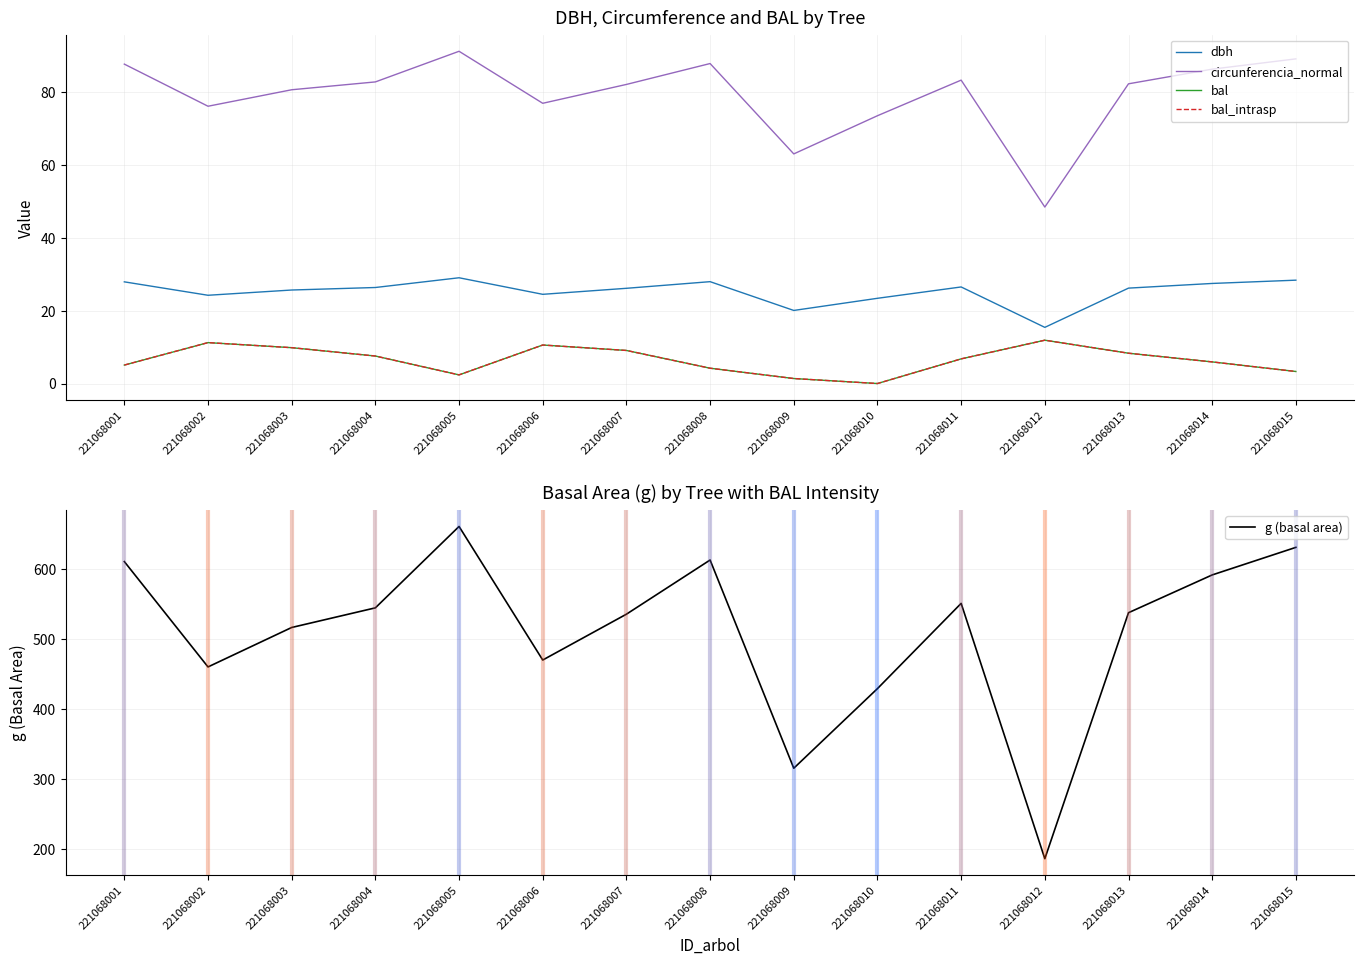

Which category has the lowest value in the circunferencia_normal series?

221068012